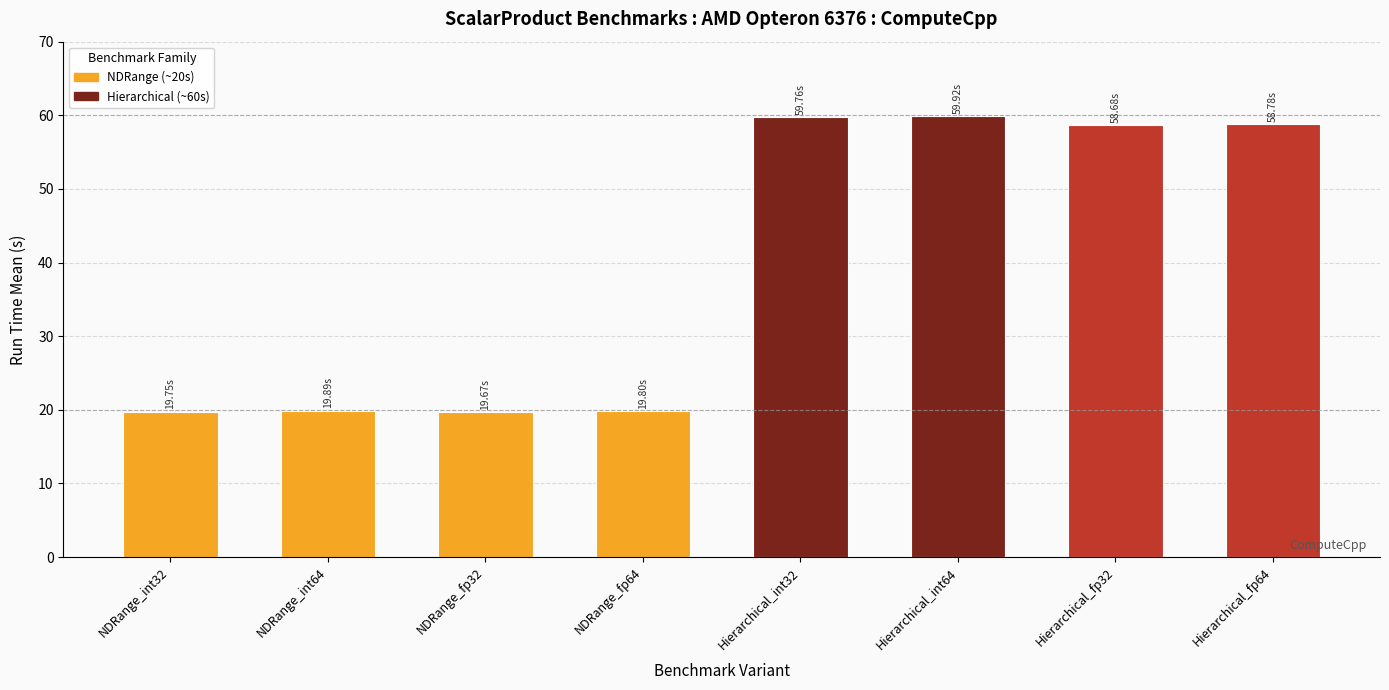

What is the change in value from NDRange_fp32 to Hierarchical_fp32?

+39.0